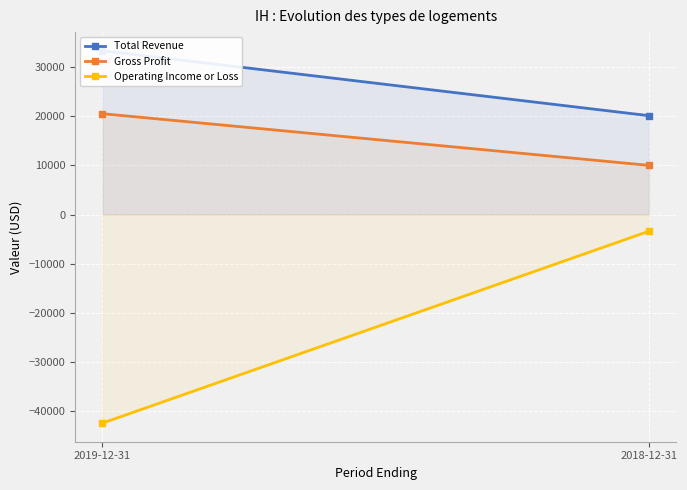

What is the value of the Total Revenue point at the 2nd from the left?

20100